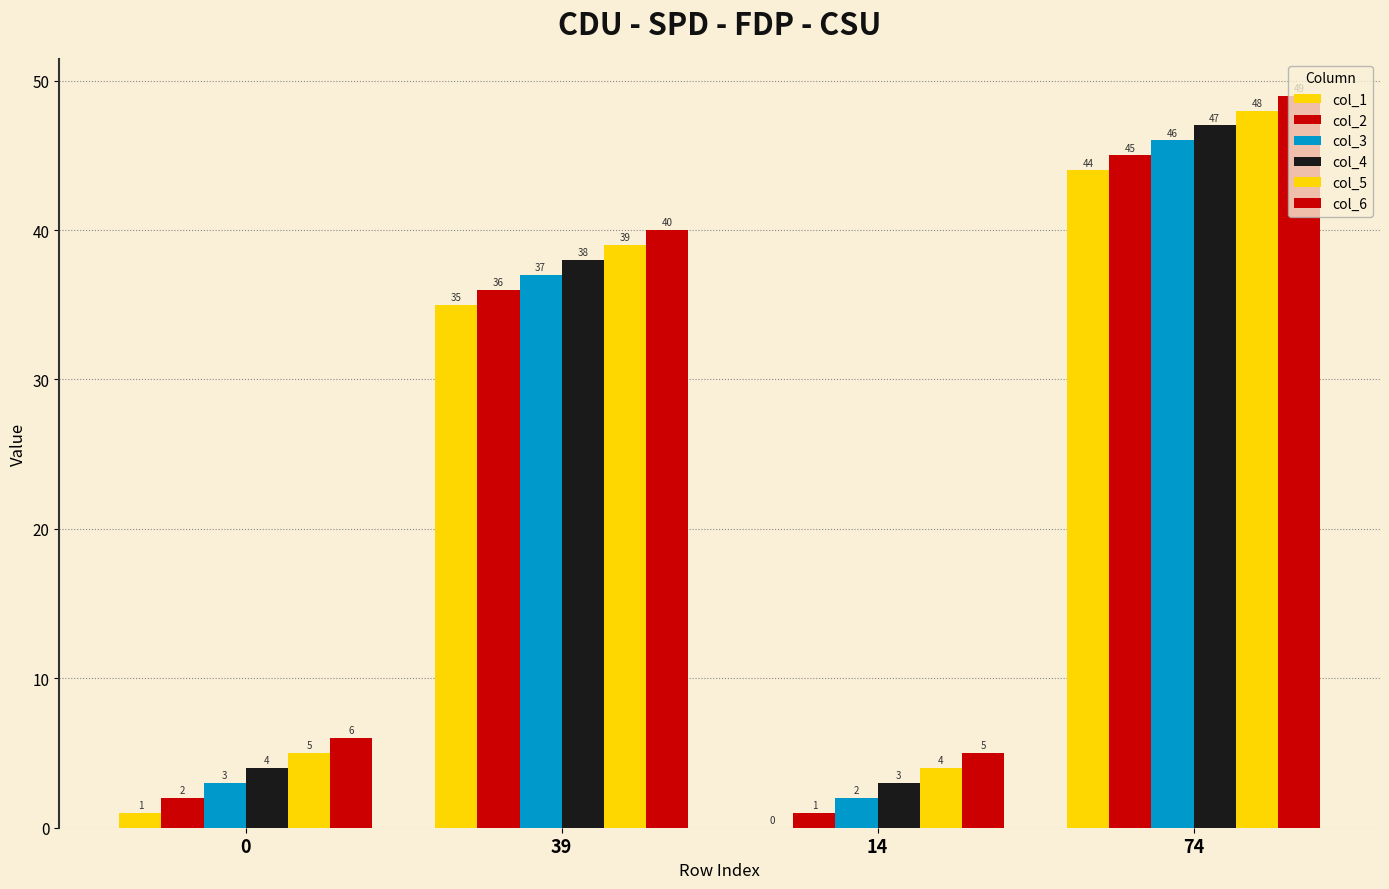

Is the value of col_5 at 39 greater than the value of col_2 at 0?

Yes